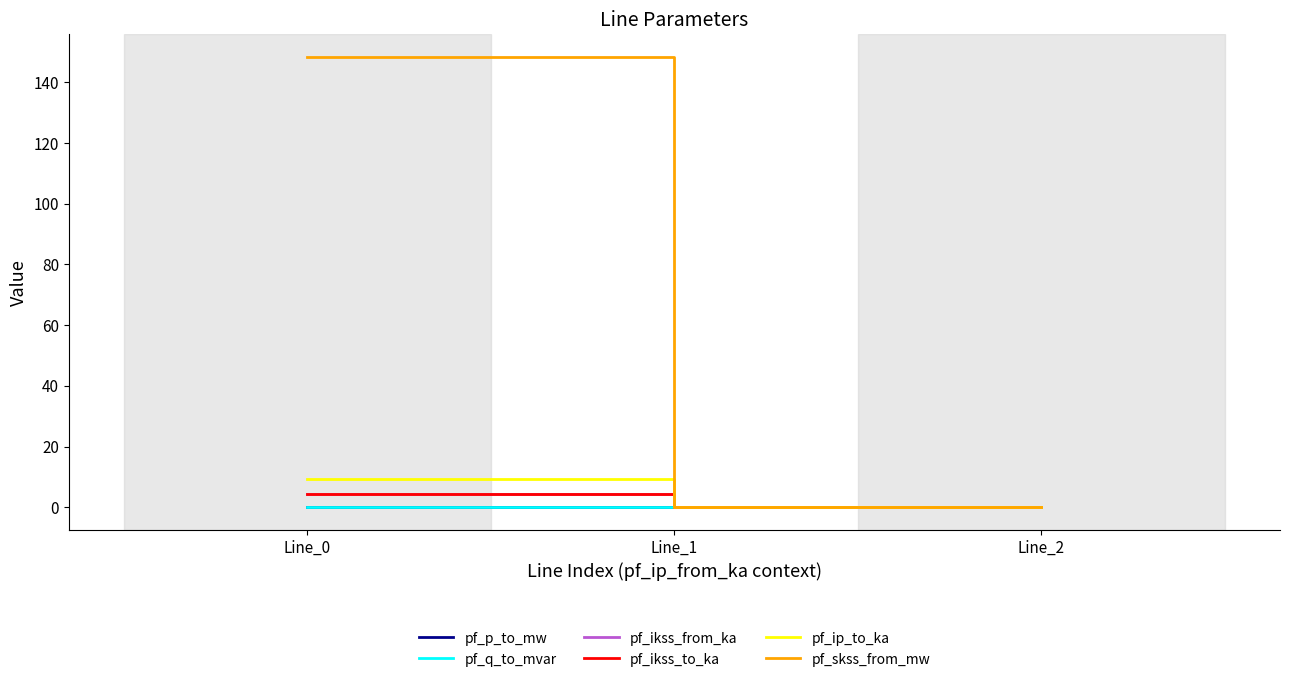

Is this an area chart (filled region under the line)?

No